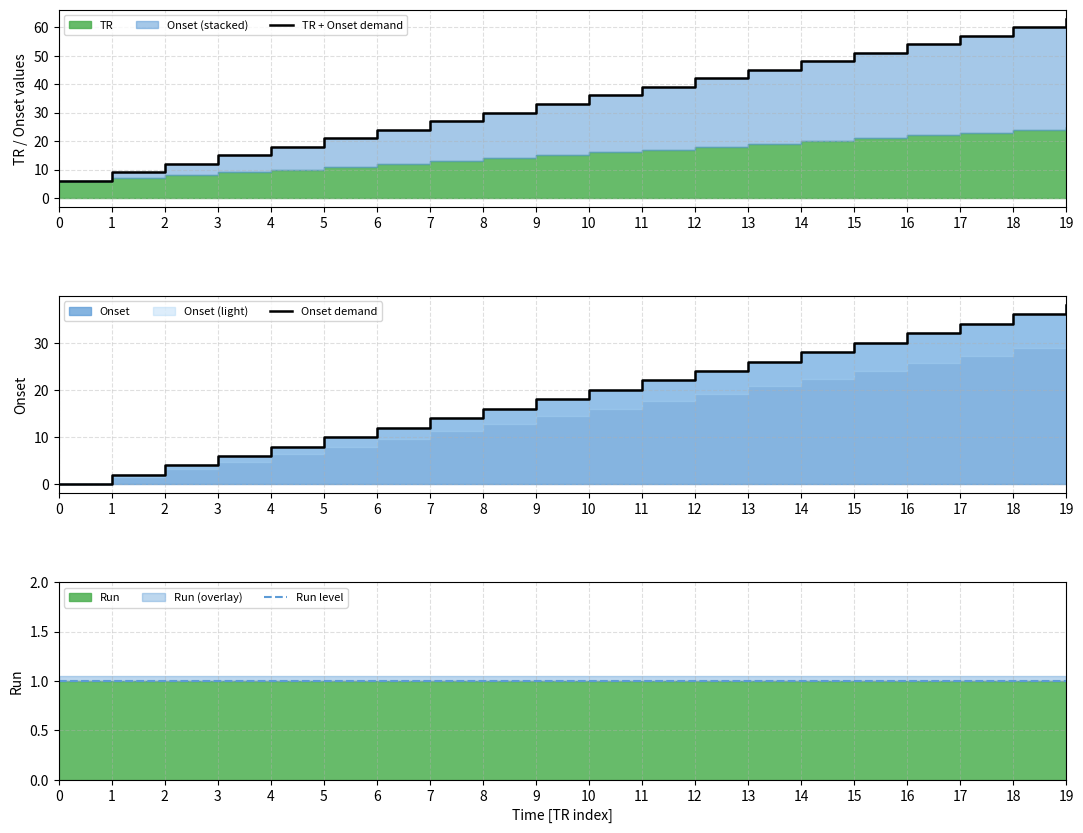

How many lines are shown in the chart?

3